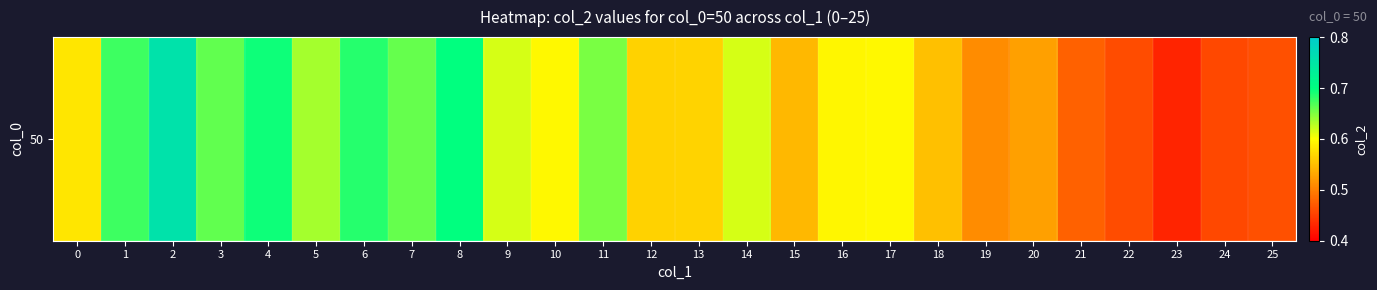

List the labels in order of value, smallest first.

23, 24, 22, 25, 21, 19, 20, 15, 18, 12, 13, 0, 16, 10, 17, 9, 14, 5, 11, 7, 3, 1, 6, 4, 8, 2